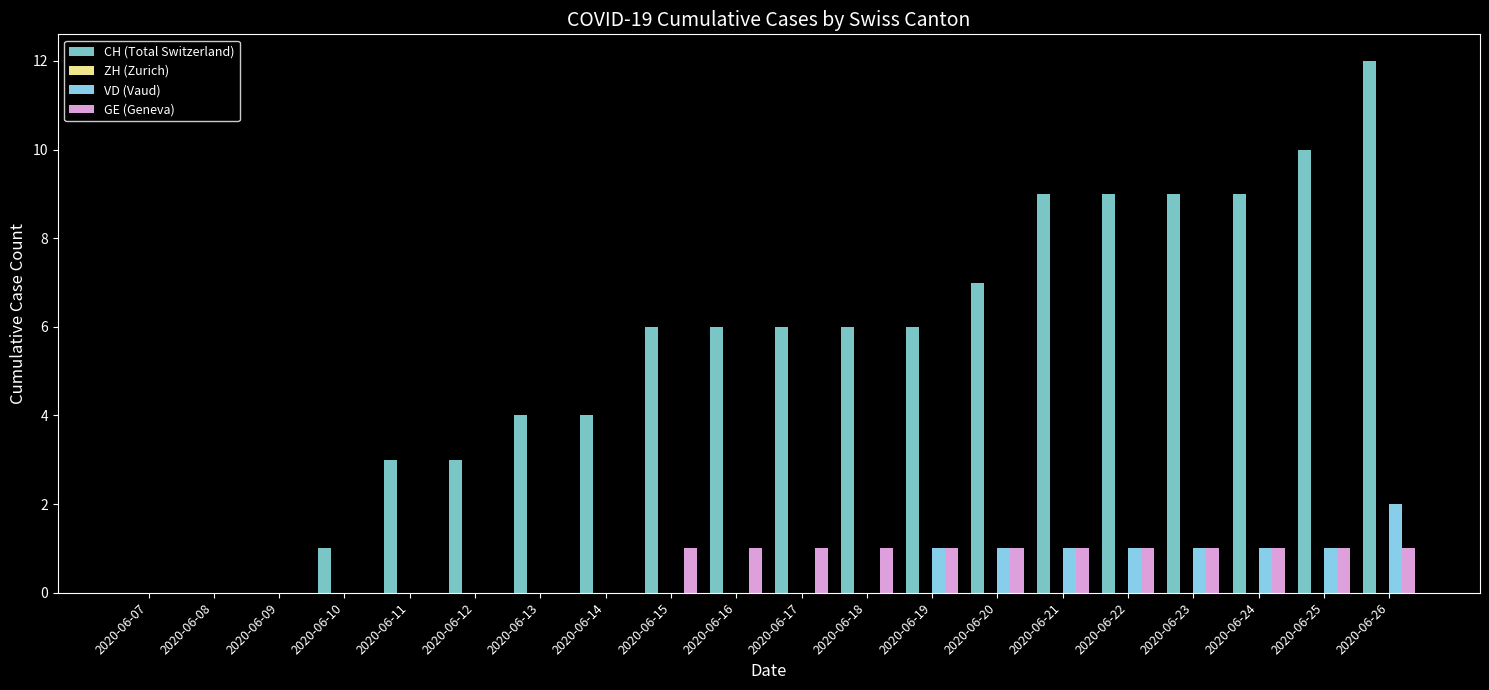

True or false: CH (Total Switzerland) has a value of 0 at 2020-06-08.

True